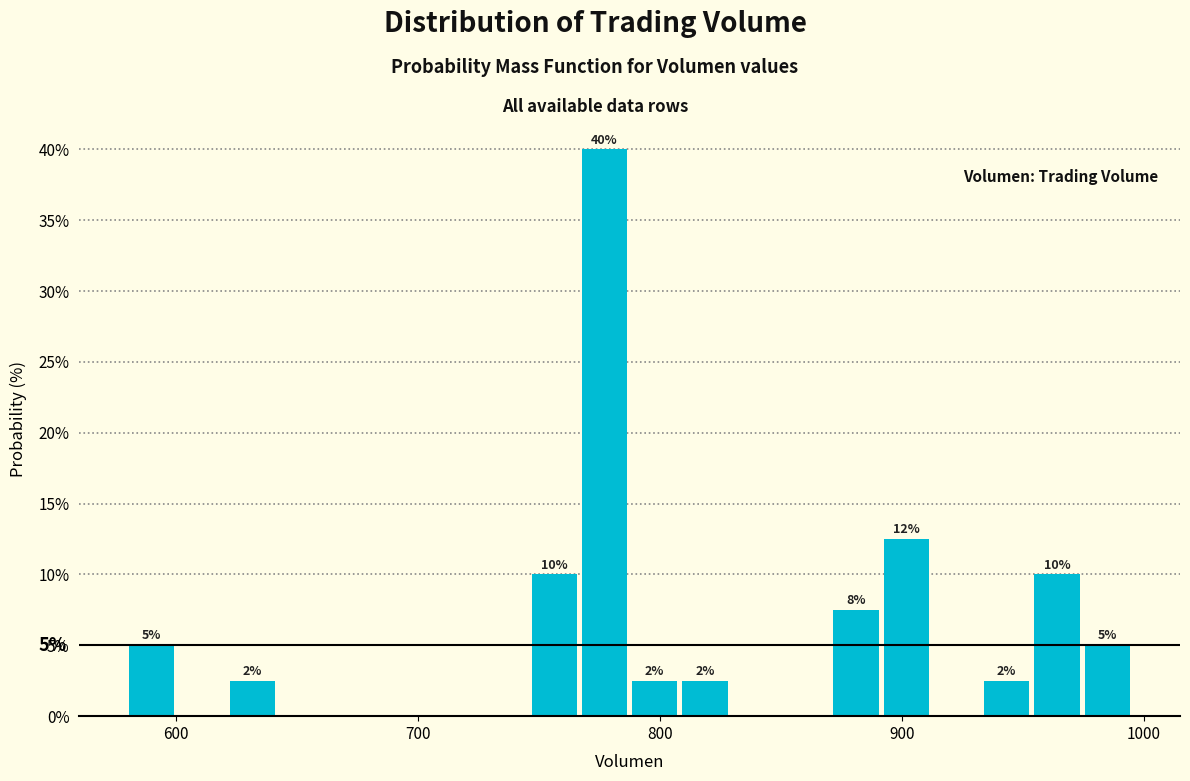

Read against the x-axis, roughly where is the centre of the tallest bar?

780